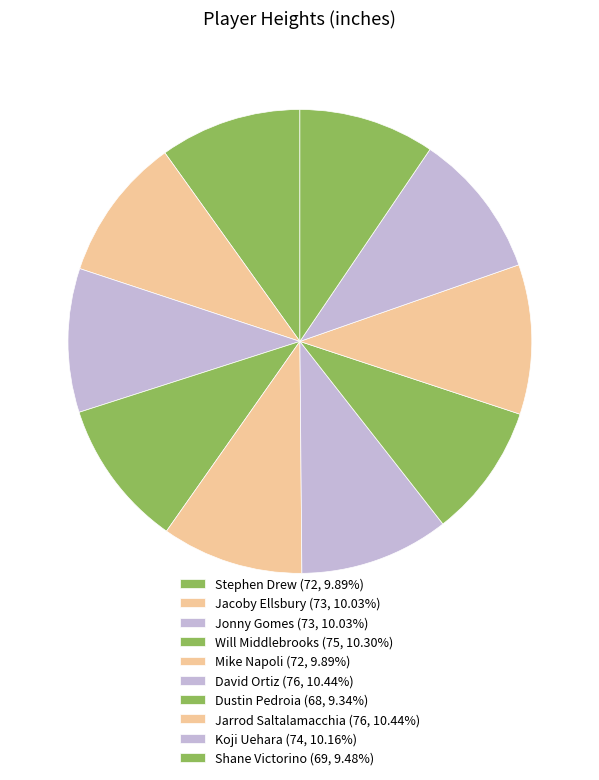

What is the ratio of the value at Jacoby Ellsbury to the value at Will Middlebrooks?

1.0